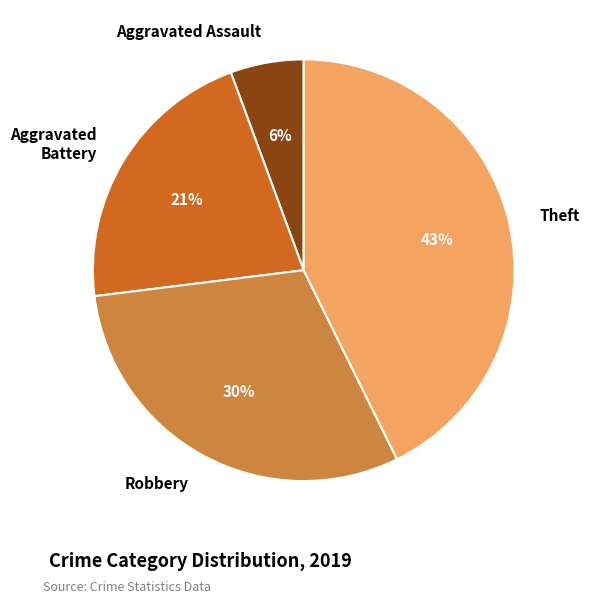

Which slice is the smallest?

Aggravated Assault